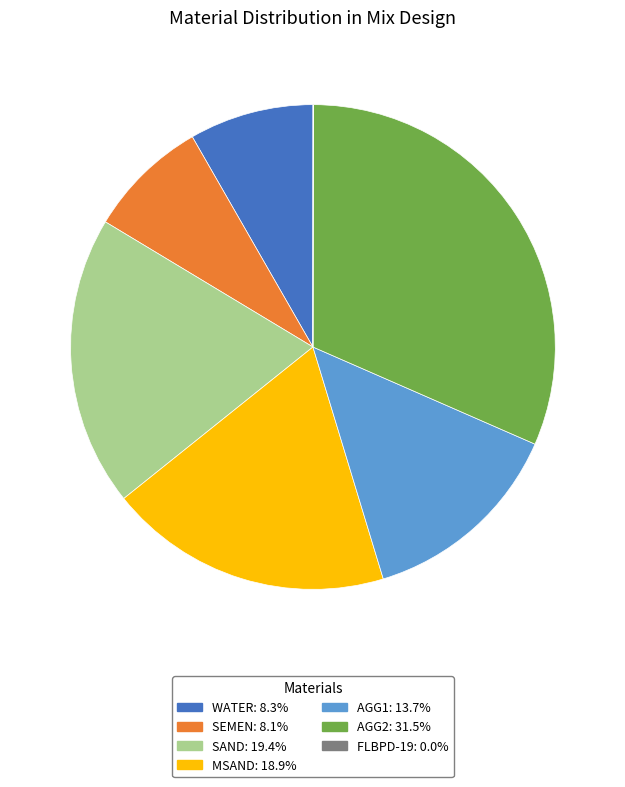

Is it true that MSAND is 7% of the pie?

False